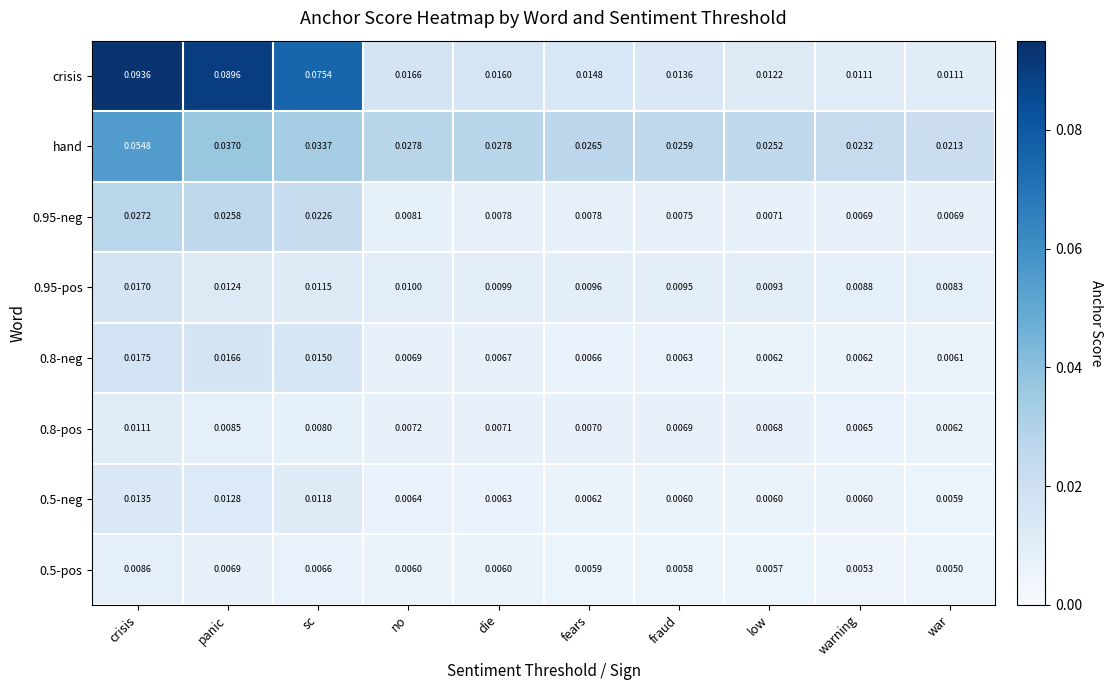

How many categories are shown in the chart?

10